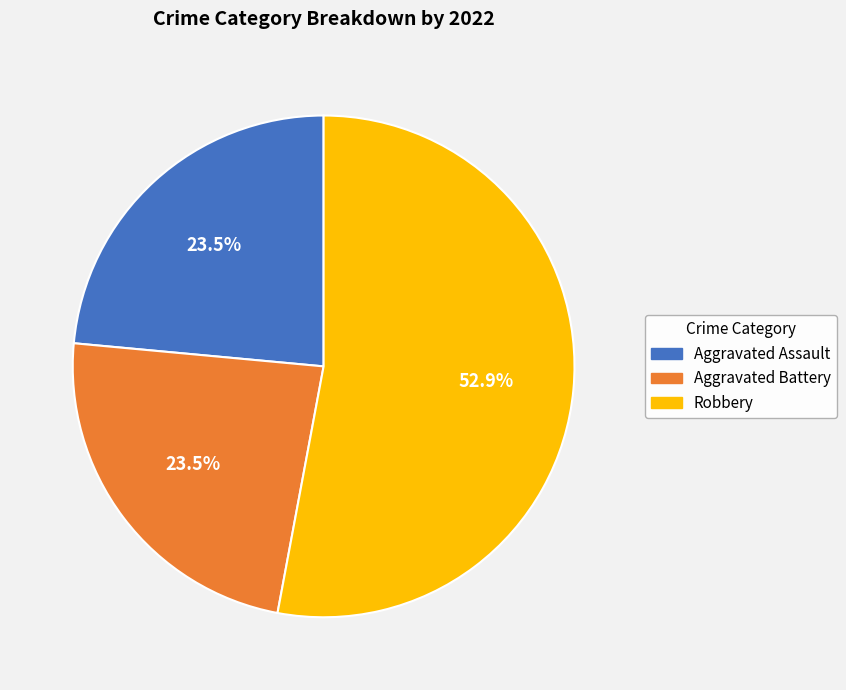

Is there any slice that represents more than half of the pie?

Yes